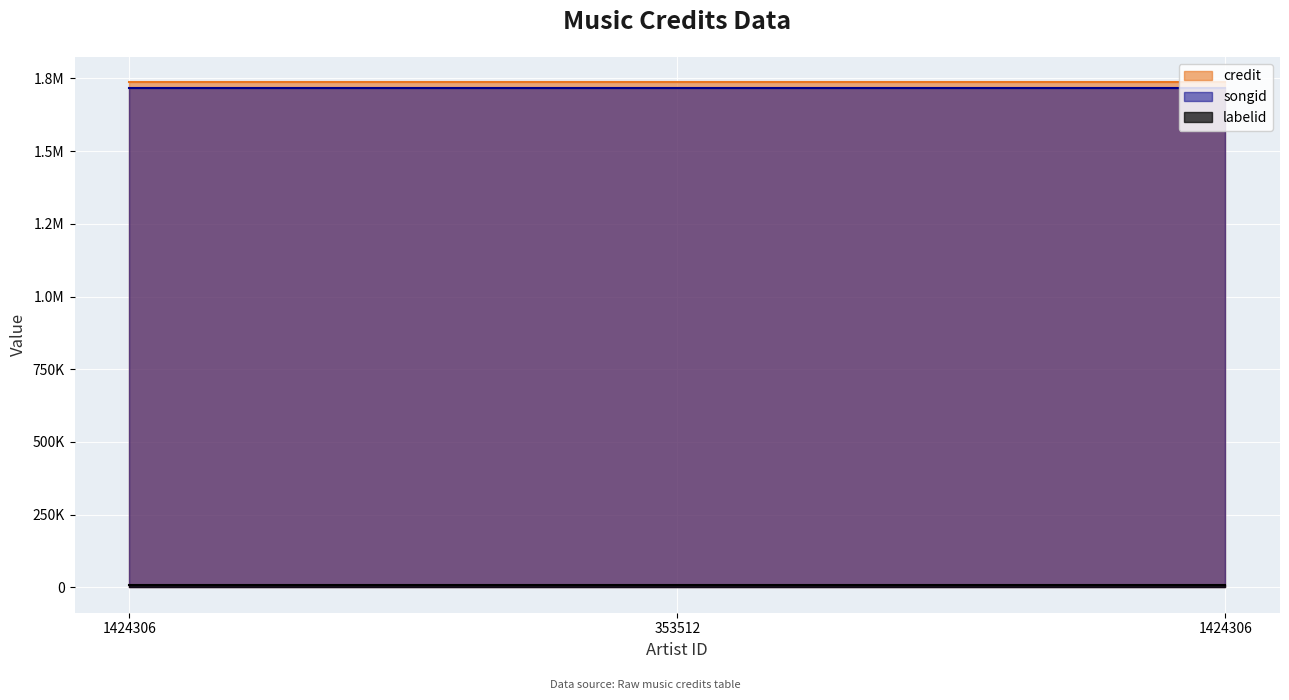

What is the spread (max minus min) of values at 353512?

1728519